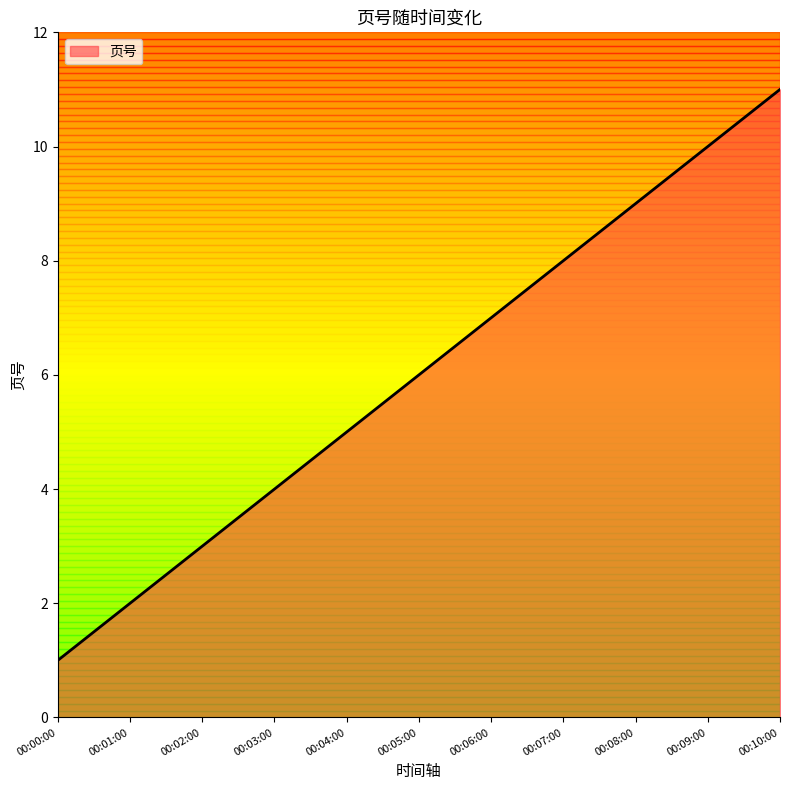

What is the minimum value shown in the chart?

1